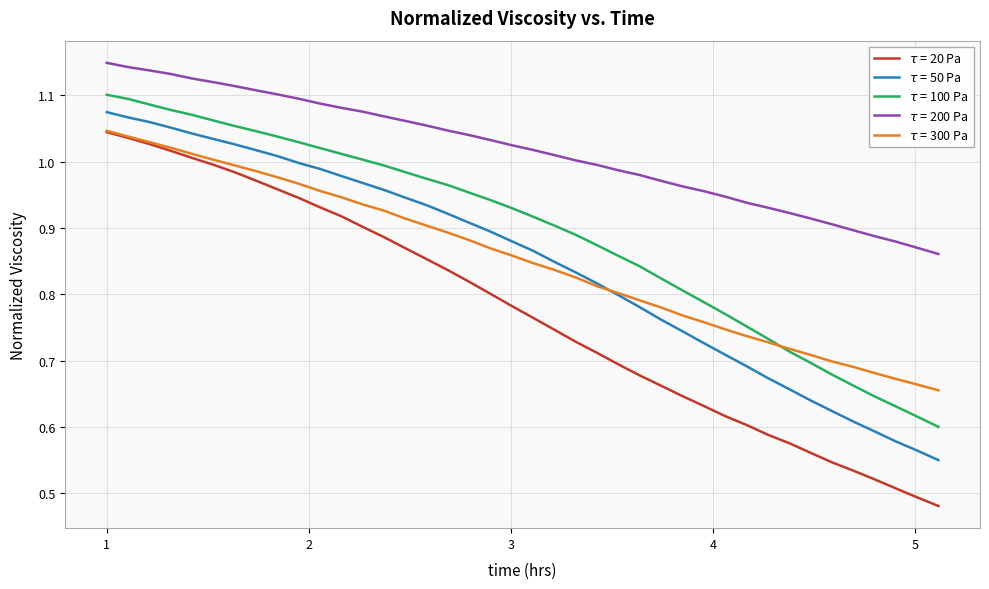

How many lines are shown in the chart?

5